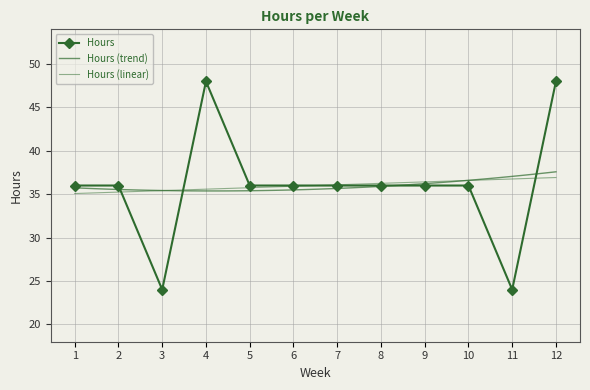

List the labels in order of value, smallest first.

3, 11, 1, 2, 5, 6, 7, 8, 9, 10, 4, 12